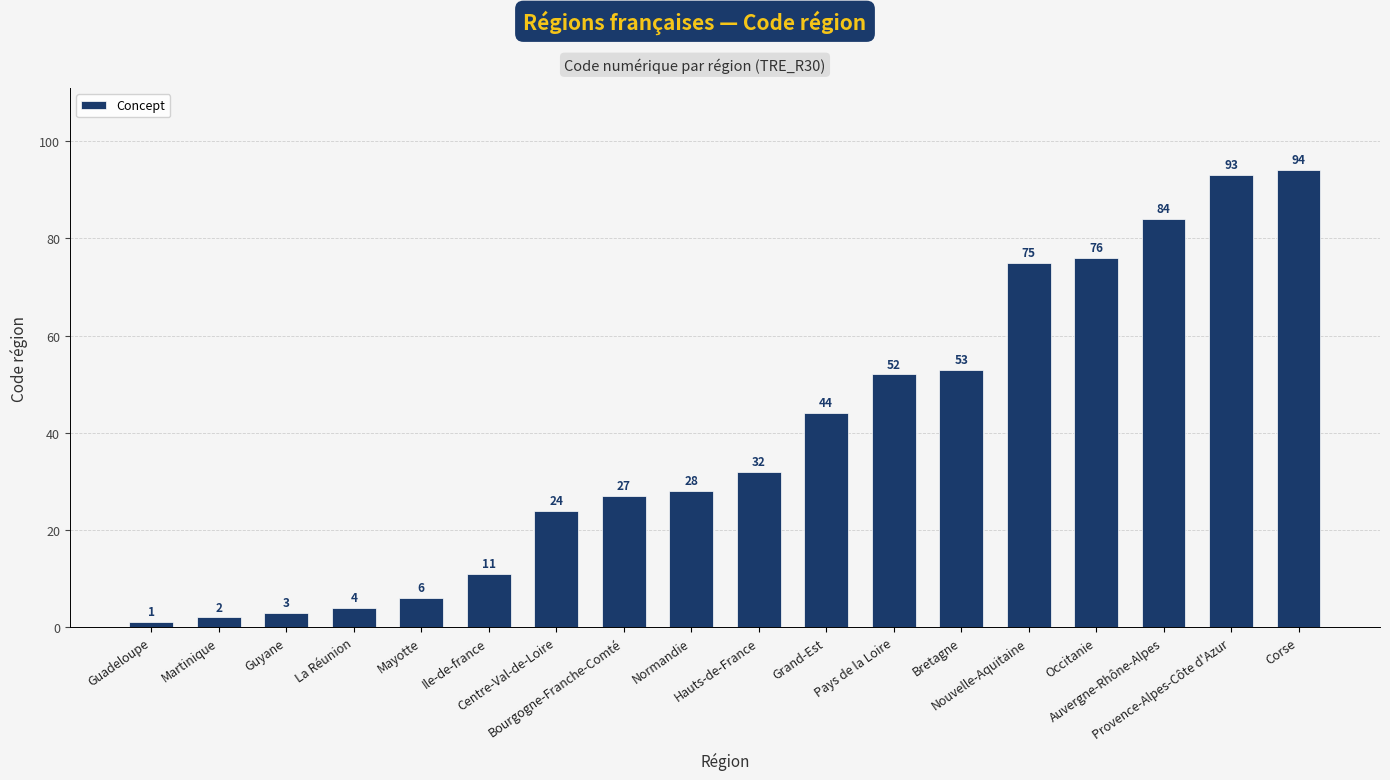

What is the label of the 14th bar from the right?

Mayotte